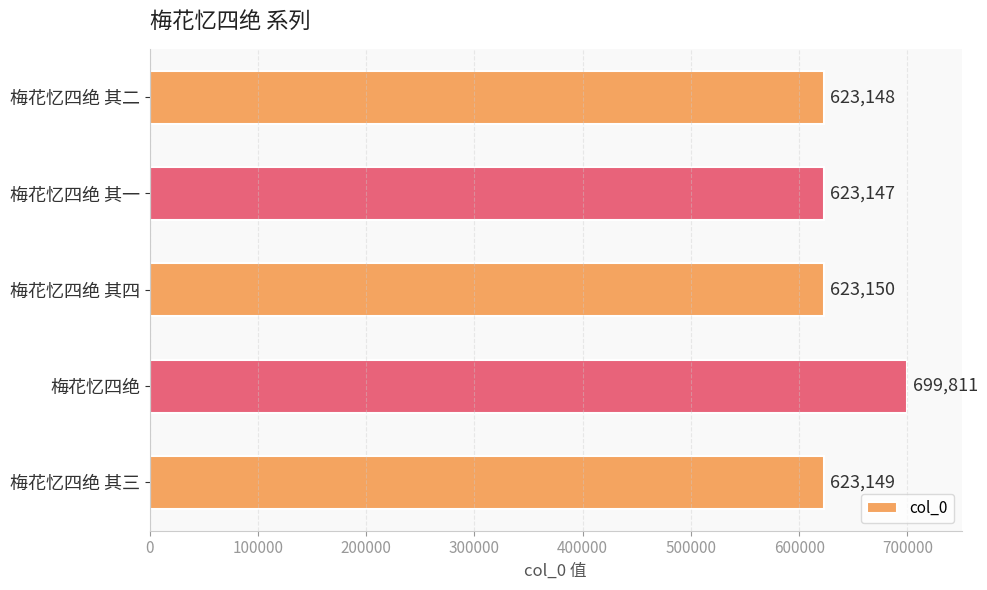

Does the chart contain stacked bars?

No